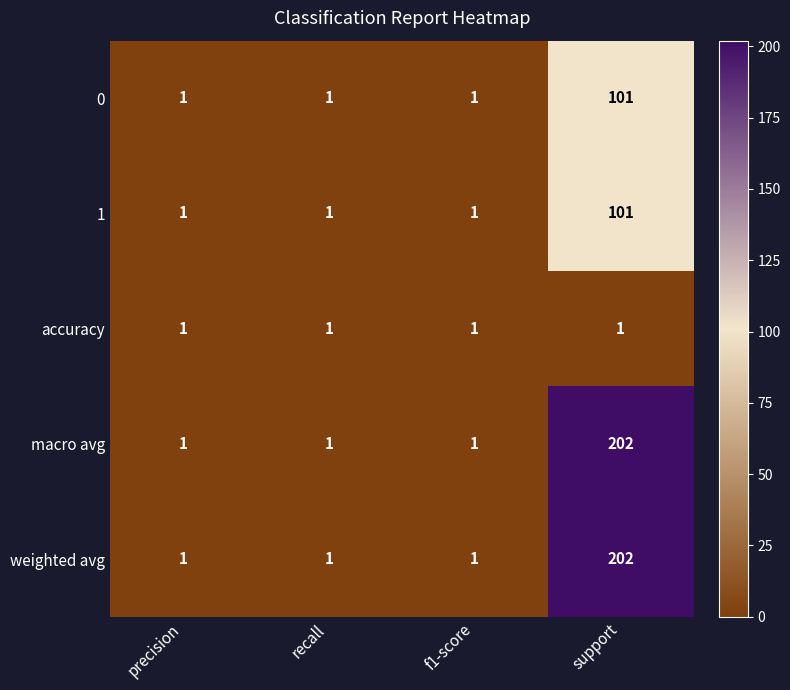

What is the spread (max minus min) of values at support?

201